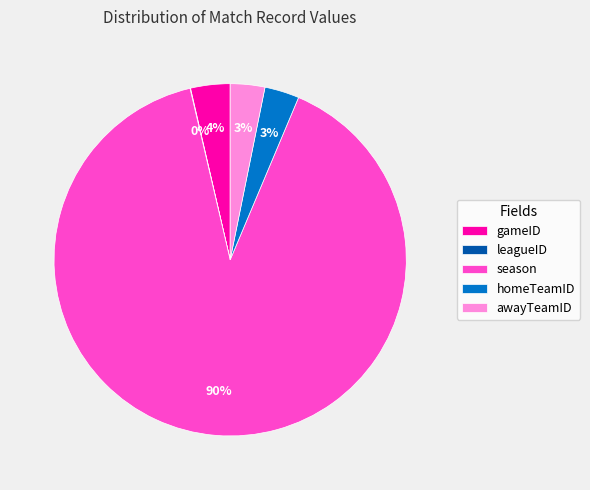

Is there any slice that represents more than half of the pie?

Yes